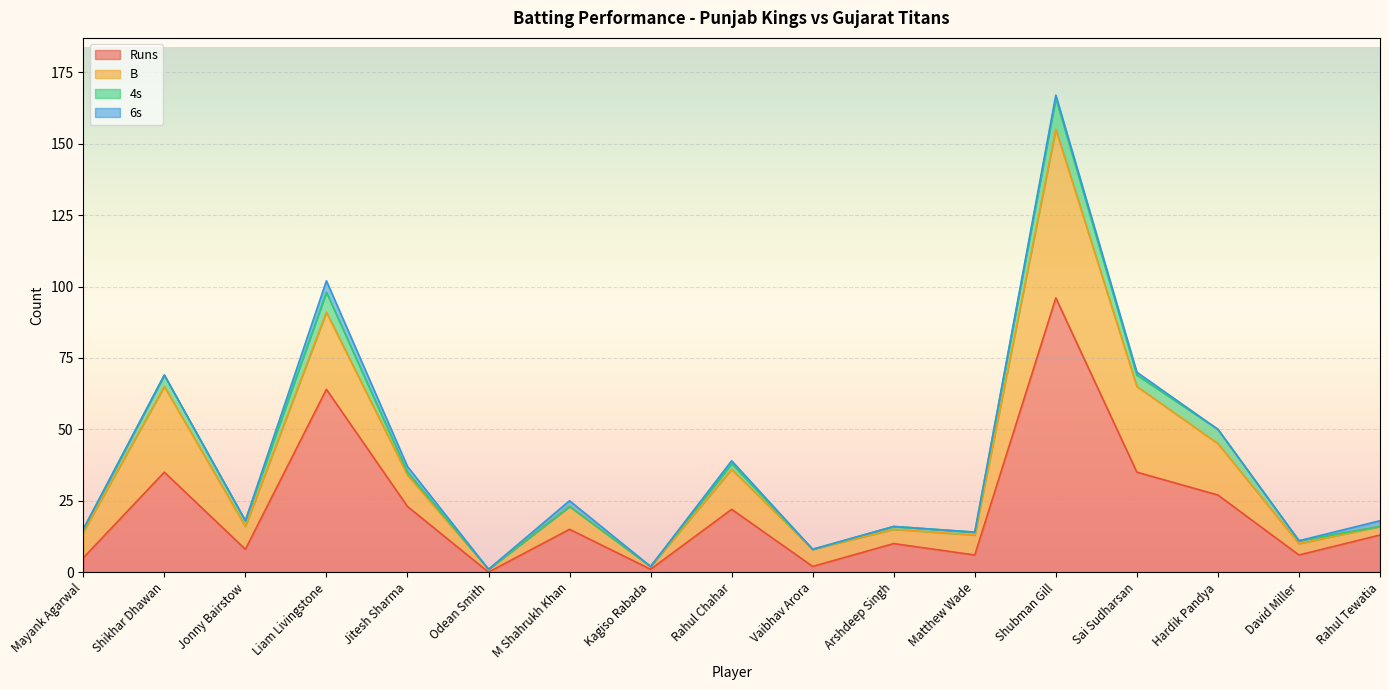

What is the spread (max minus min) of values at Mayank Agarwal?

9